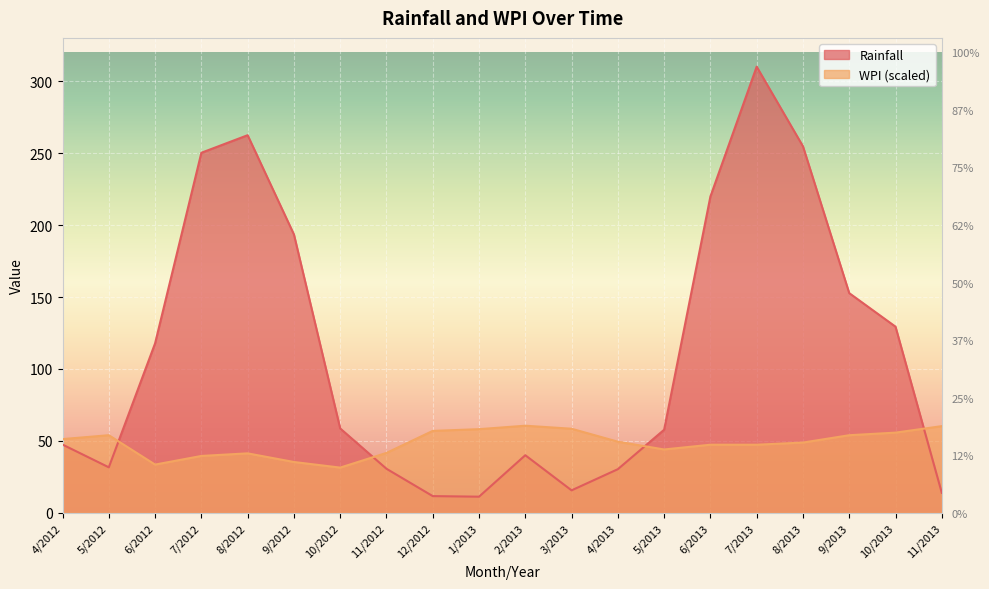

What is the sum of all WPI values?

970.2